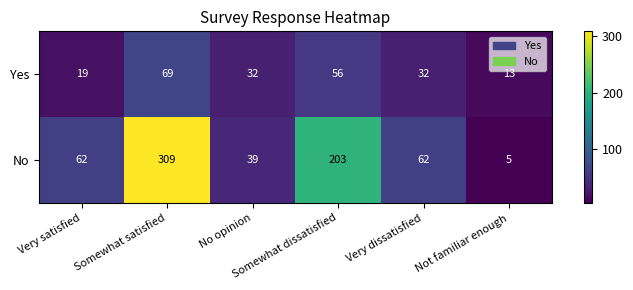

What is the greatest value displayed?

309